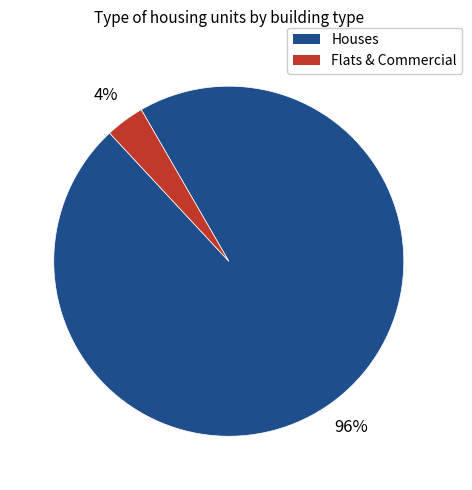

The Flats & Commercial slice represents 17% of the pie. True or false?

False